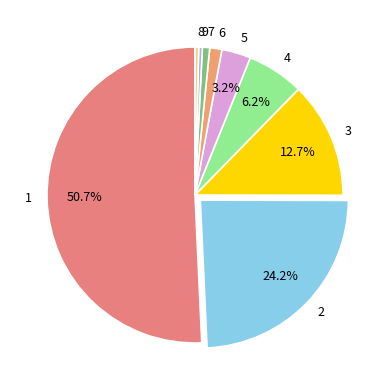

How much of the chart is everything except 5?

96.8%